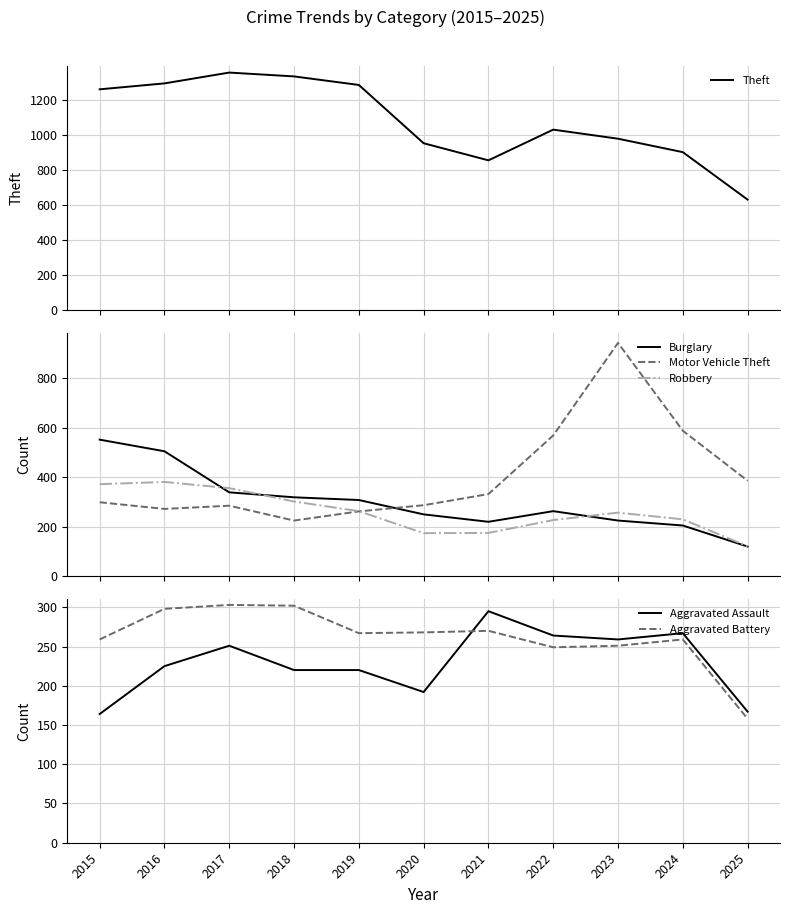

Which category has the lowest value across all series?

2025